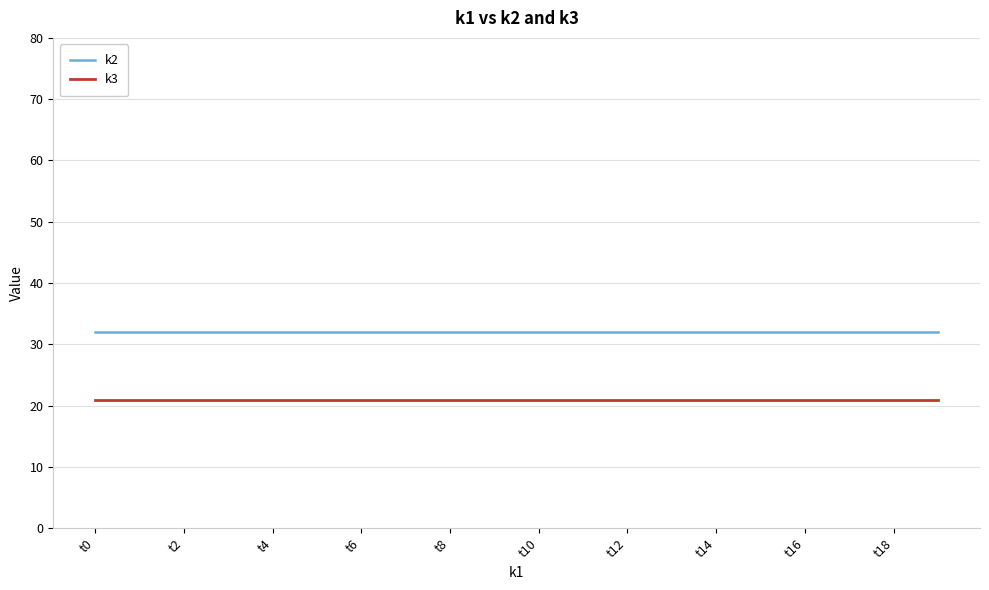

Which series has the widest spread of values?

k2